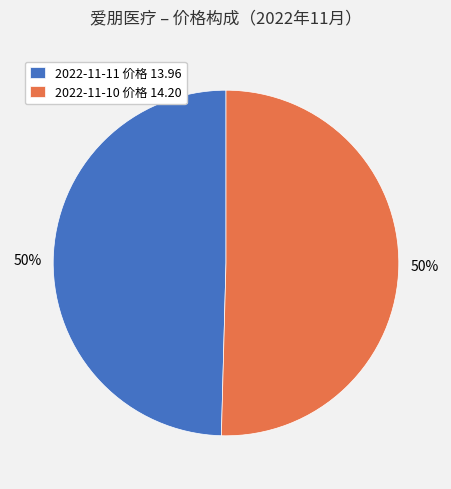

To the nearest percent, what is the combined percentage of 2022-11-11 价格 13.96 and 2022-11-10 价格 14.20?

100%